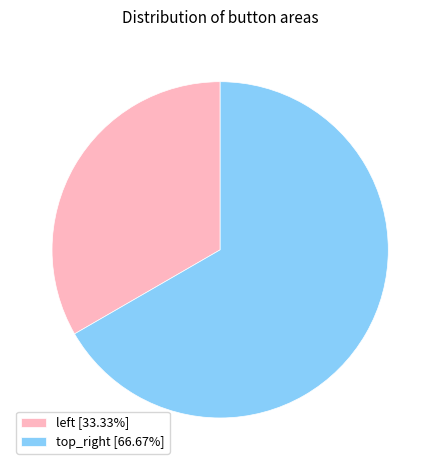

Does top_right represent more than half of the total?

Yes